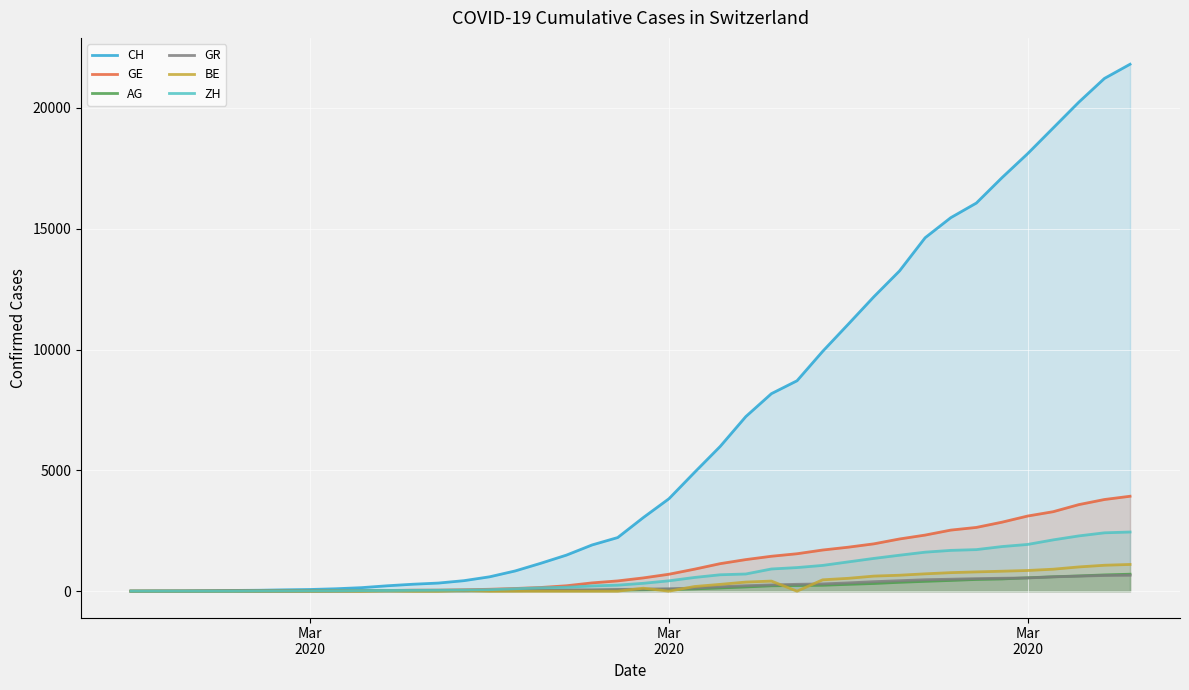

True or false: AG and GR intersect in this chart.

True